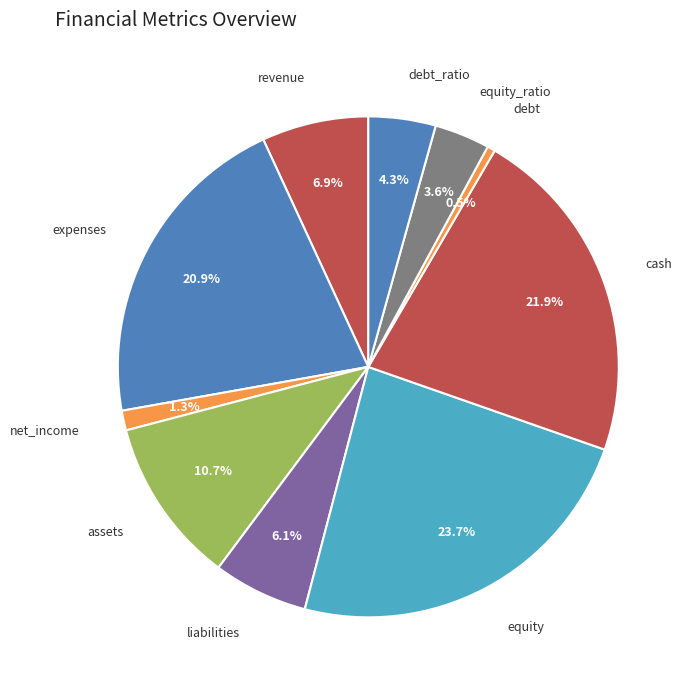

To the nearest percent, what is the combined percentage of debt_ratio and net_income?

6%